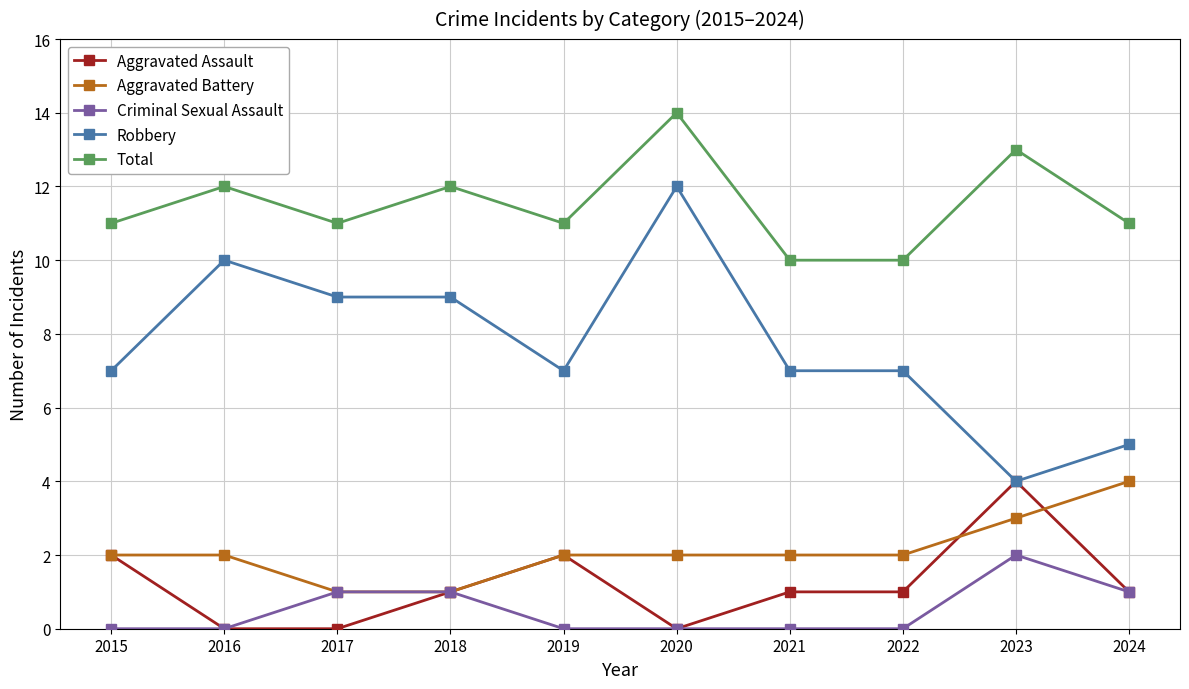

Which series has the widest spread of values?

Robbery